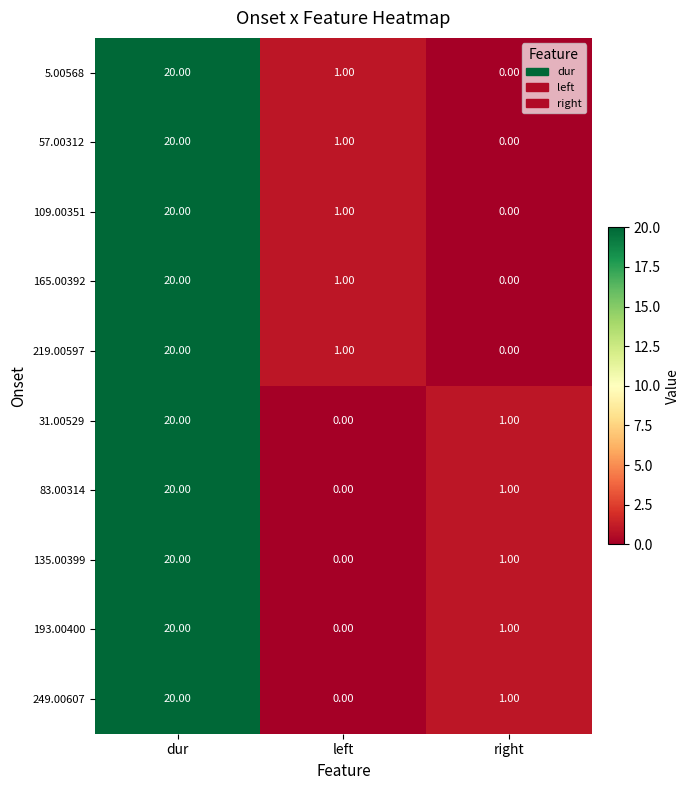

List the labels in order of 249.00607 value, smallest first.

left, right, dur